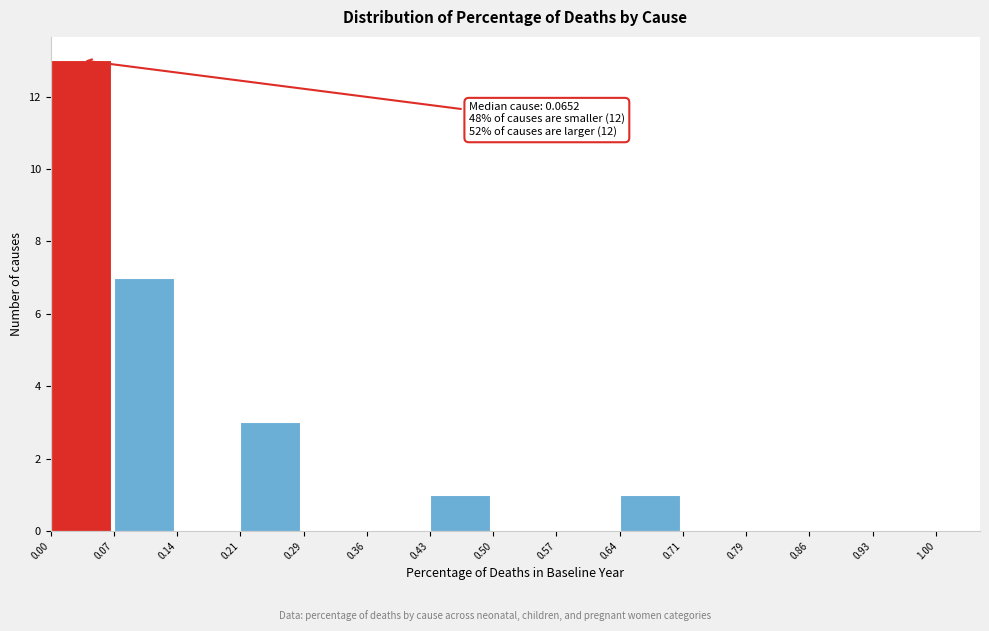

Over which range of the x-axis is the bar tallest?

0.00 to 0.07